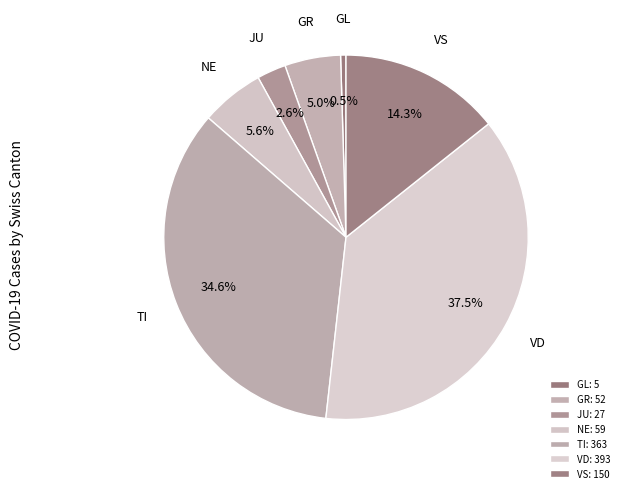

Is there a majority slice in this chart?

No